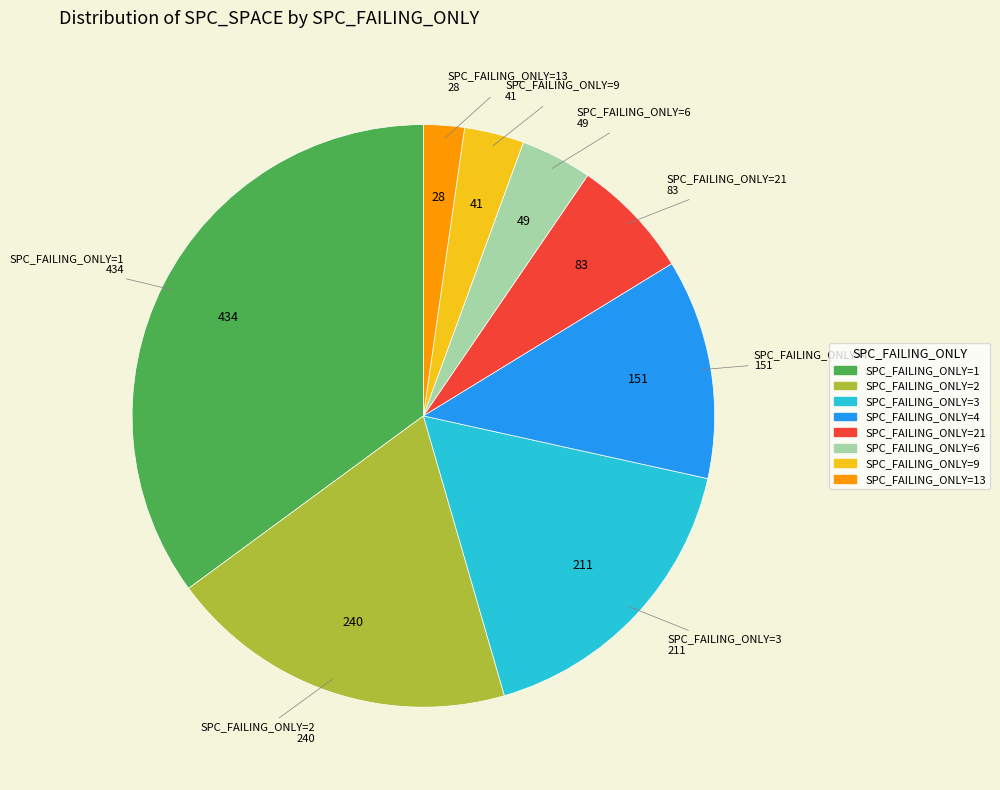

Does any single category account for the majority?

No